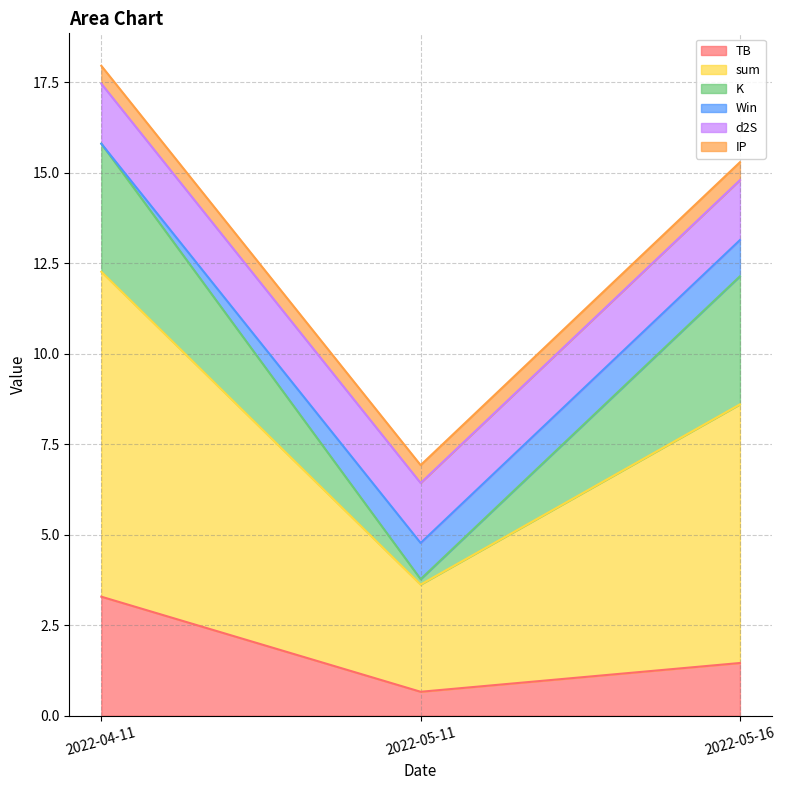

Which category has the lowest value in the d2S series?

2022-04-11